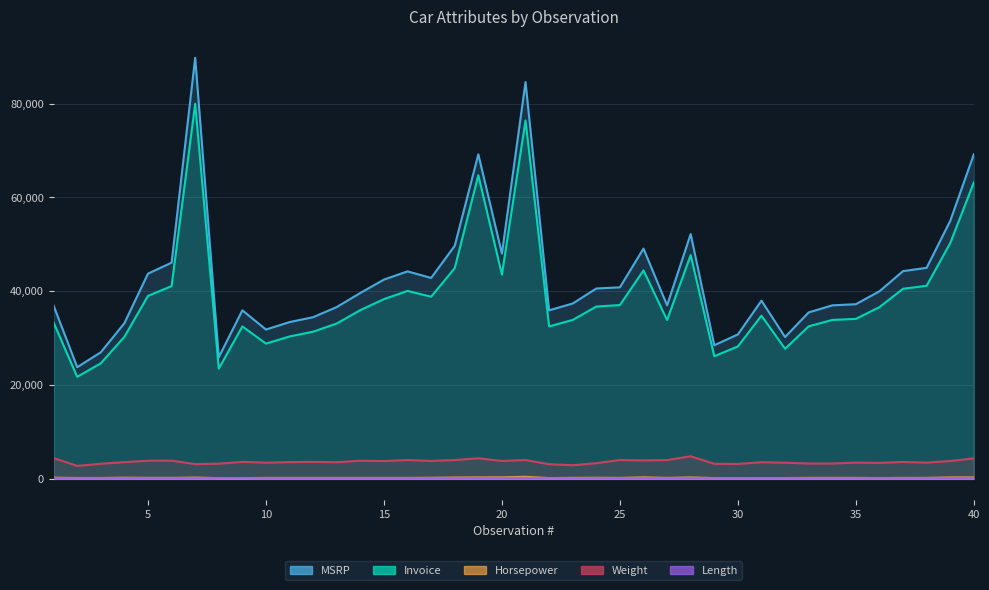

Where is Weight nearest to the value 3801?

15